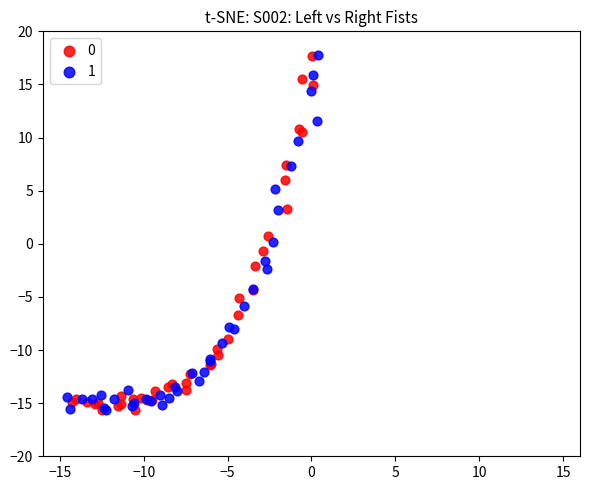

What are all the series names shown in the legend?

0, 1